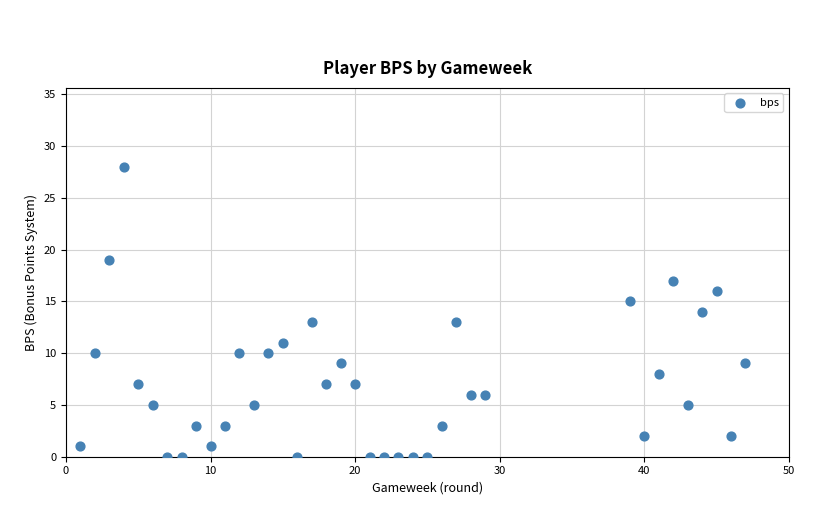

What is the range of Y values (max minus min)?

28